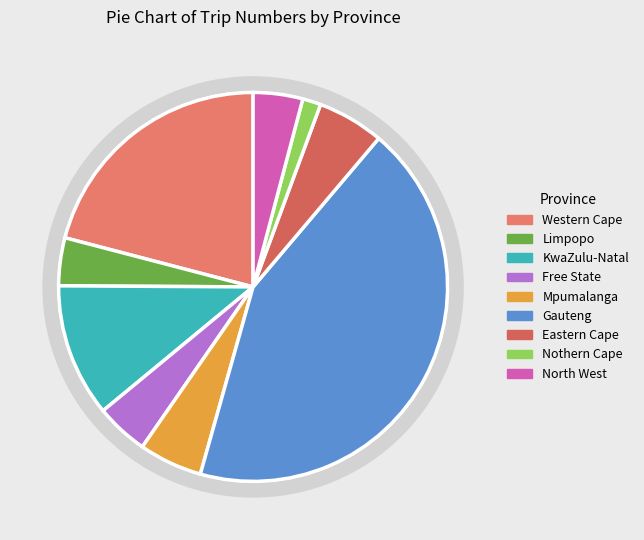

Is it true that Gauteng is 55% of the pie?

False